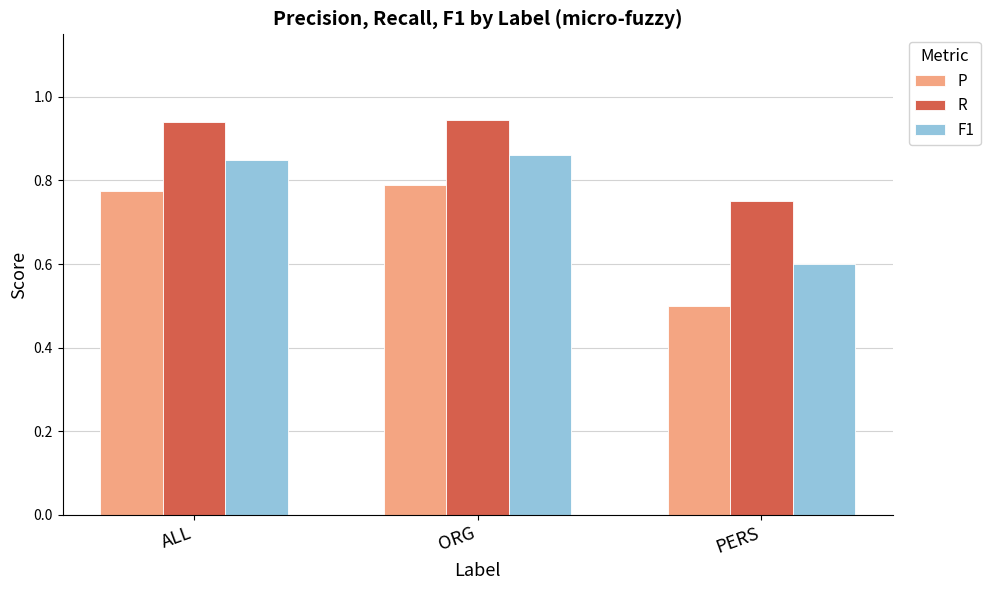

How many groups of bars are there?

3